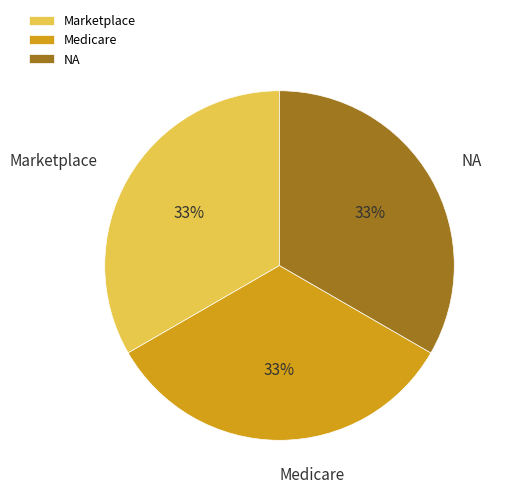

Do Marketplace and NA together represent more than half of the pie?

Yes